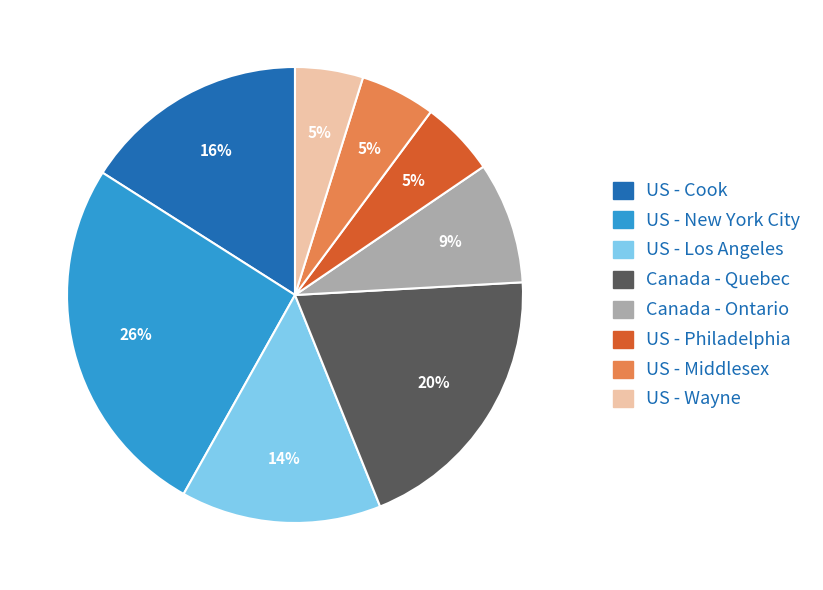

Which has a higher value, US - Cook or US - Middlesex?

US - Cook